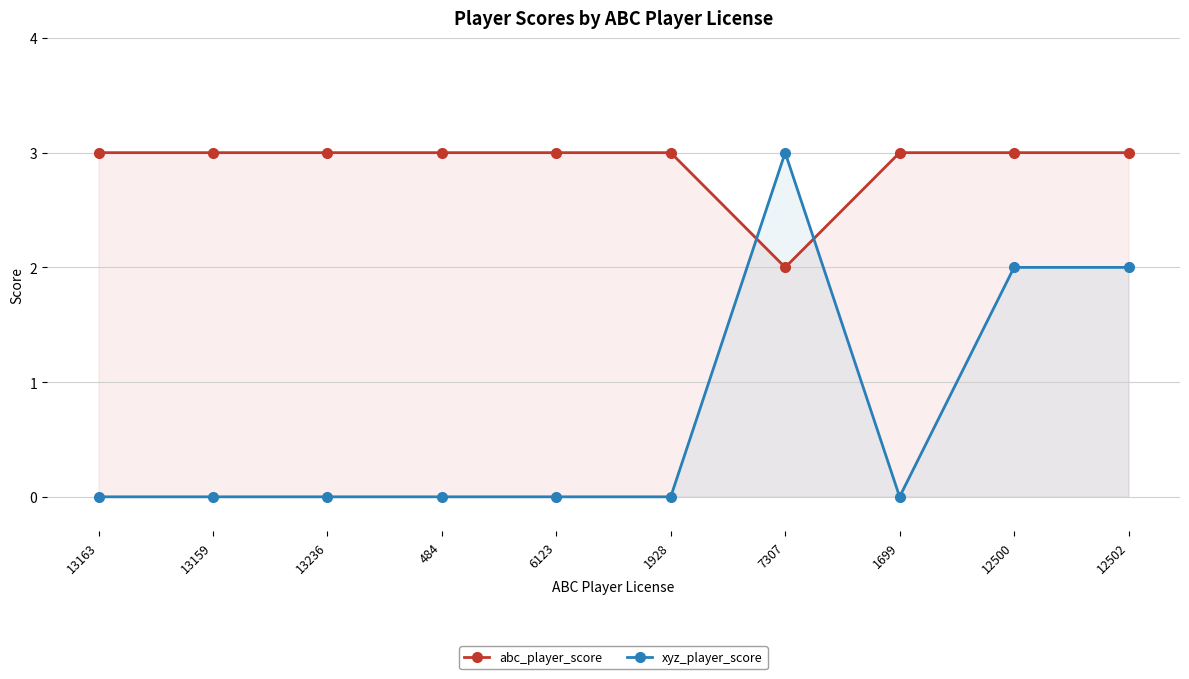

What are all the series names shown in the legend?

abc_player_score, xyz_player_score